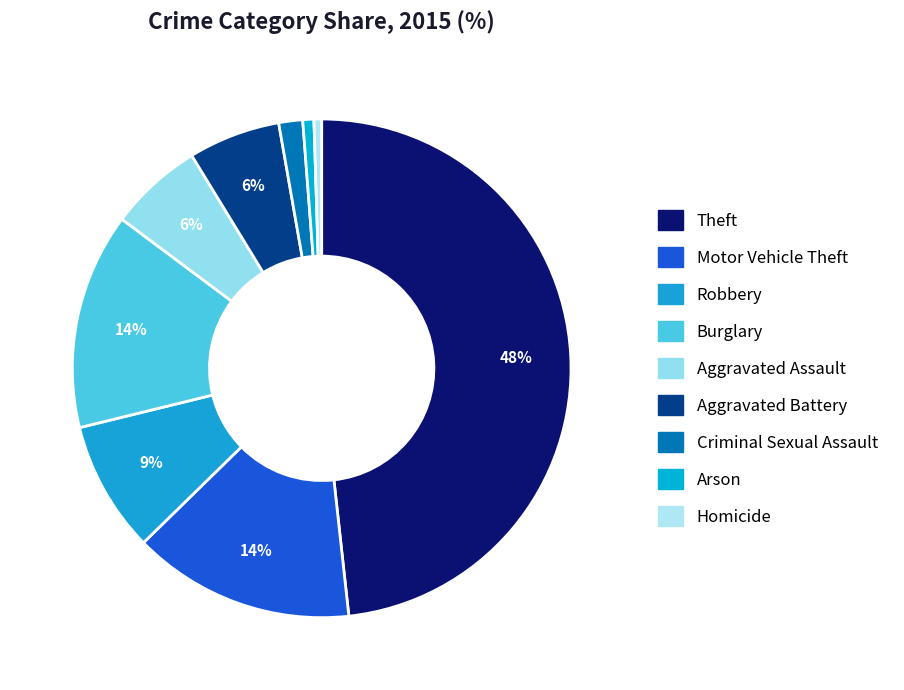

To the nearest percent, what is the combined percentage of Theft and Aggravated Assault?

54%